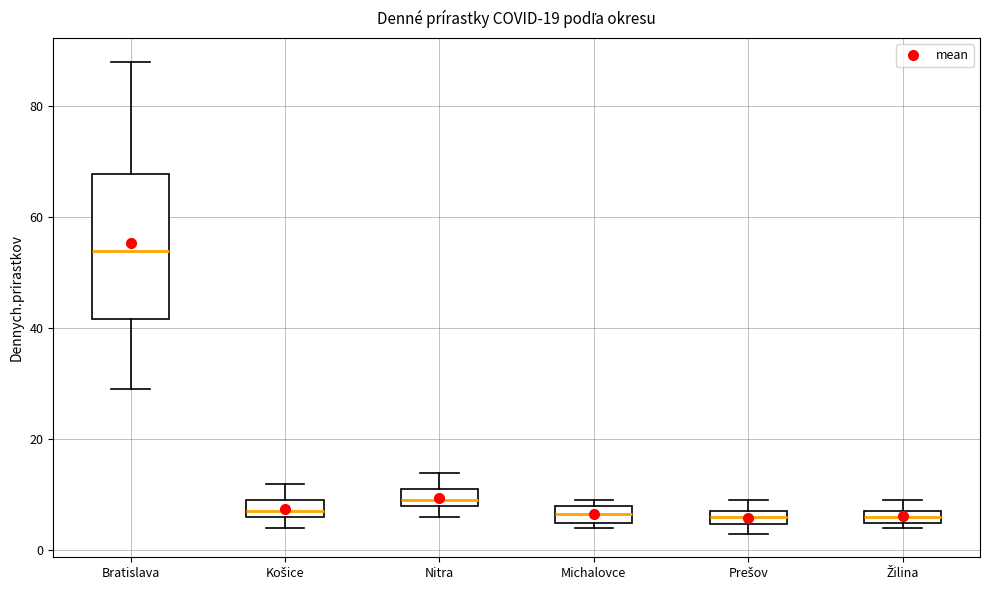

Which box's median line is the highest?

Bratislava